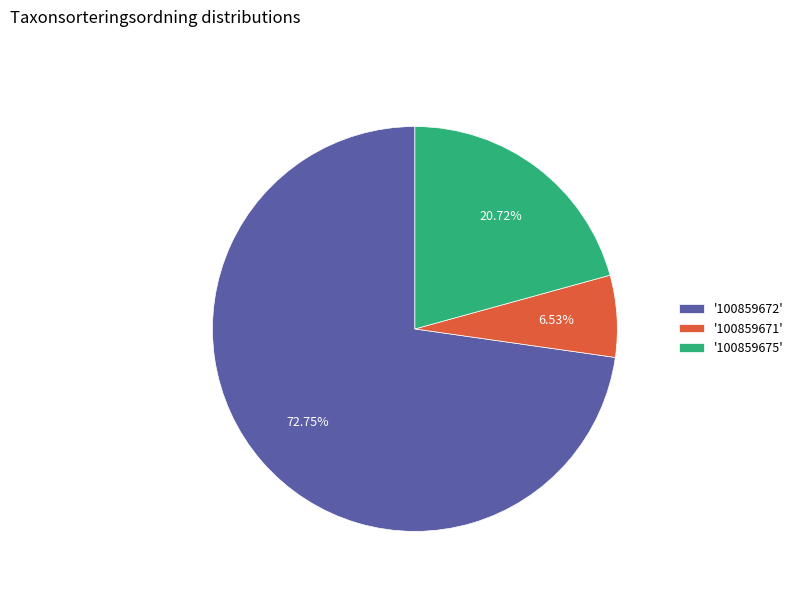

Does '100859672' represent more than half of the total?

Yes